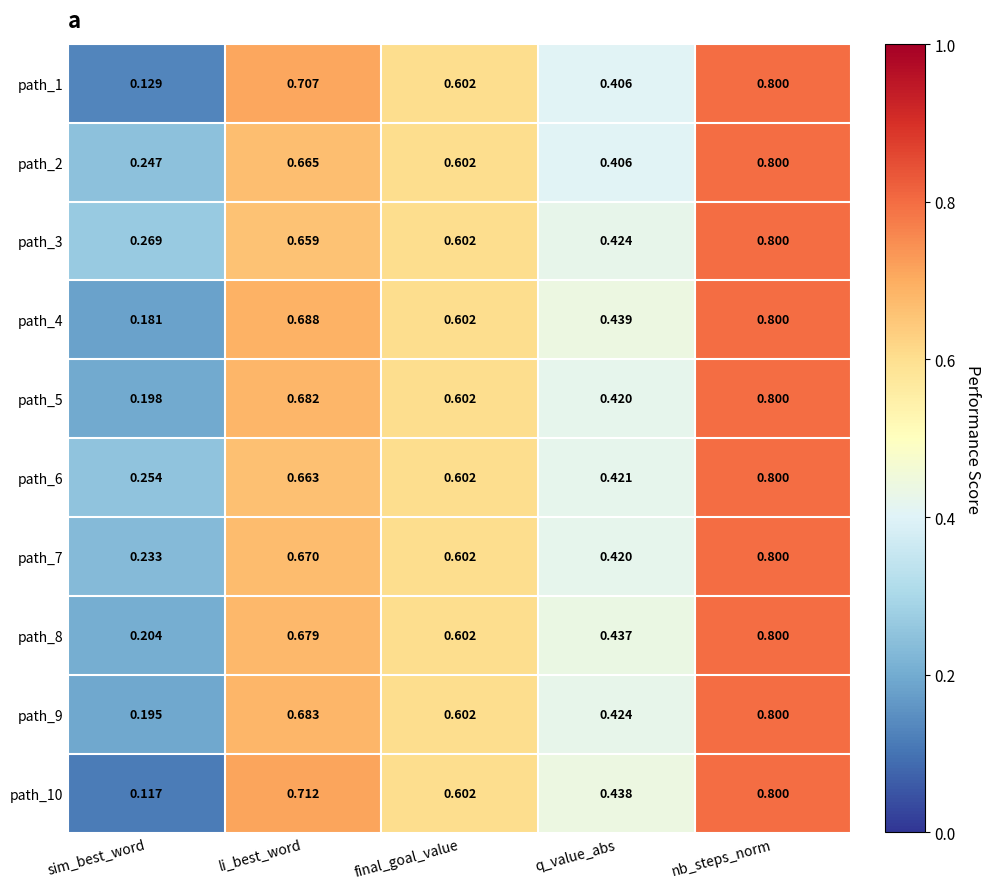

Where is path_10 nearest to the value 0?

sim_best_word